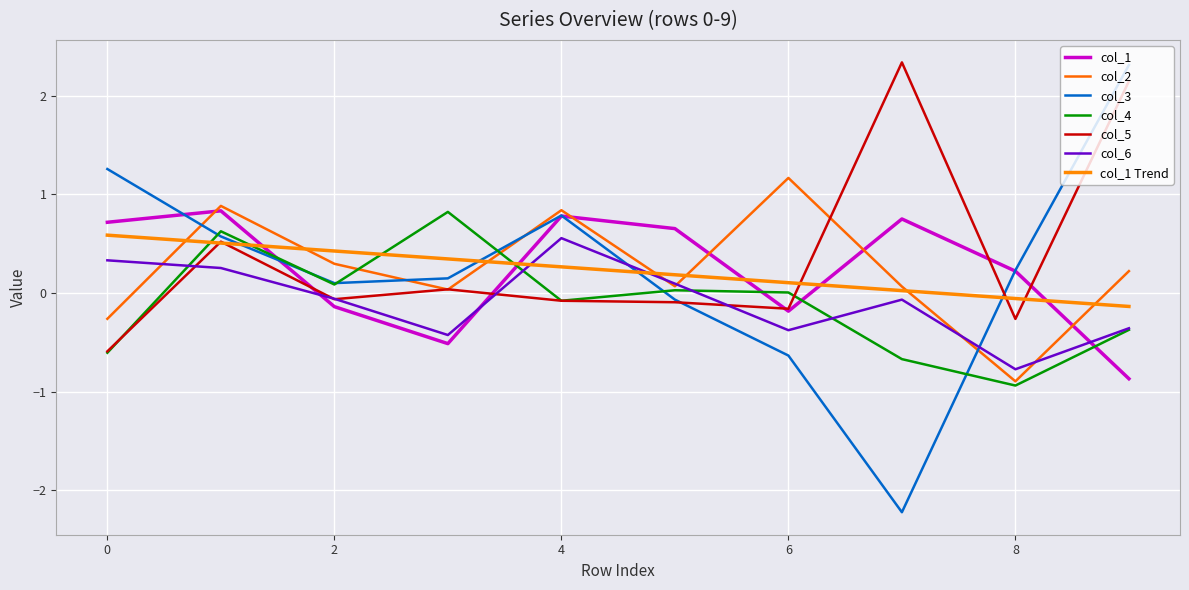

What is the value of the col_5 point at the 7th from the left?

-0.2